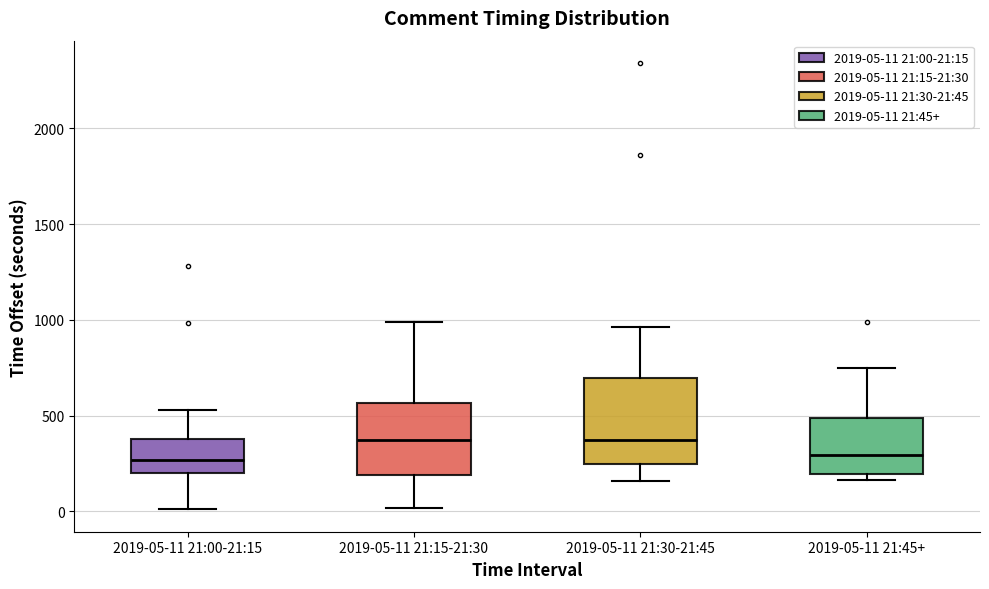

Where is the lower edge of the box for 2019-05-11 21:00-21:15 on the y-axis? The values are not printed on the chart, so give them approximately, as read against the axis.

200